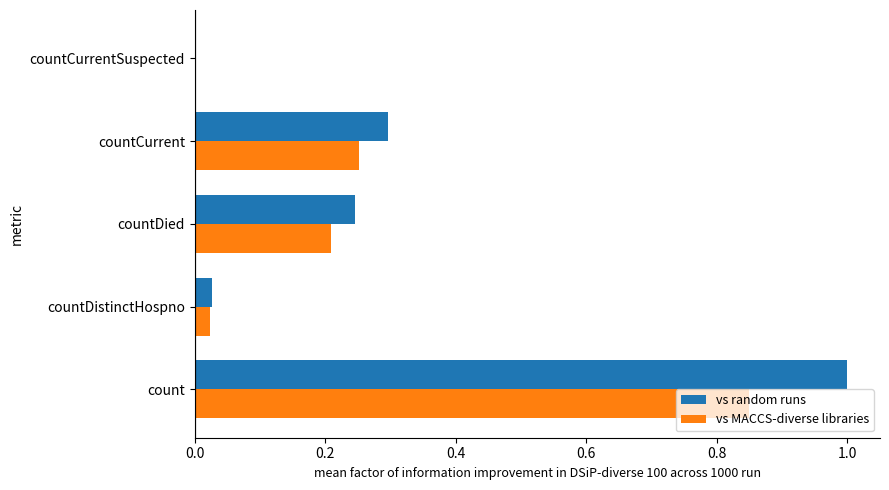

What are all the series names shown in the legend?

vs random runs, vs MACCS-diverse libraries